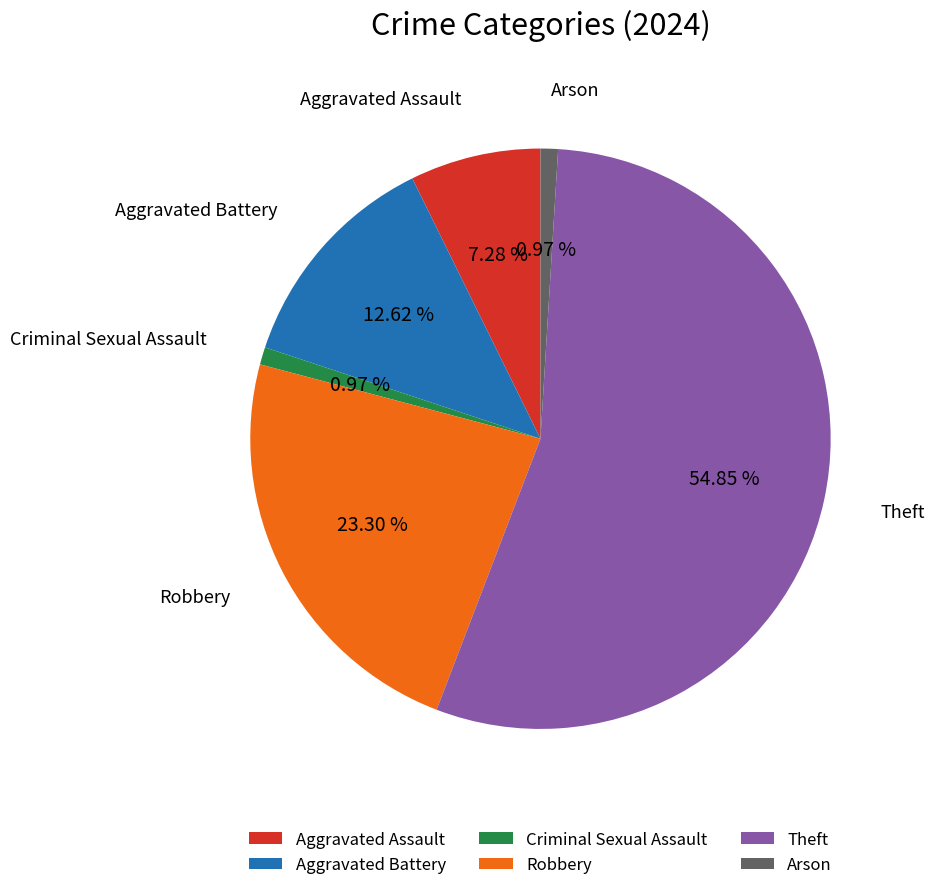

How many segments does this pie chart have?

6